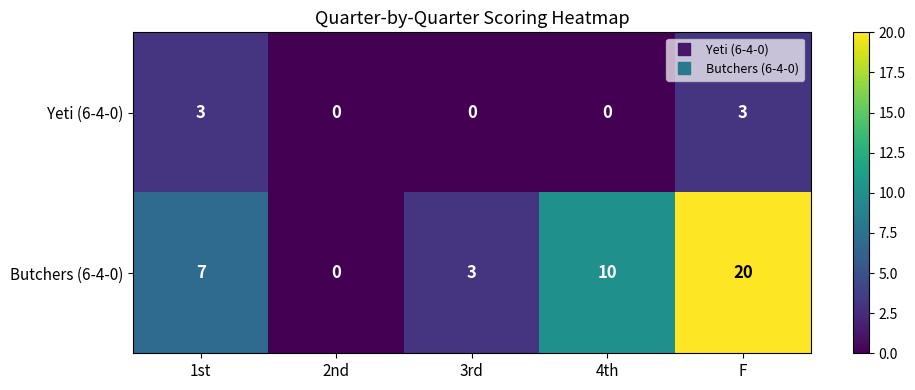

What is the sum of the Butchers (6-4-0) values at 2nd and 1st?

7